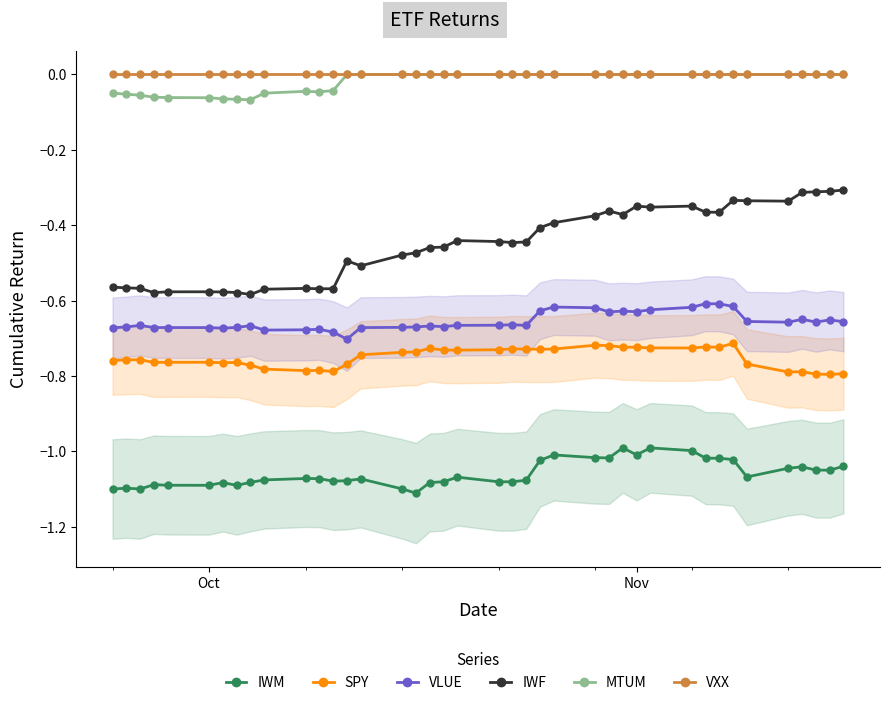

How many lines are shown in the chart?

6